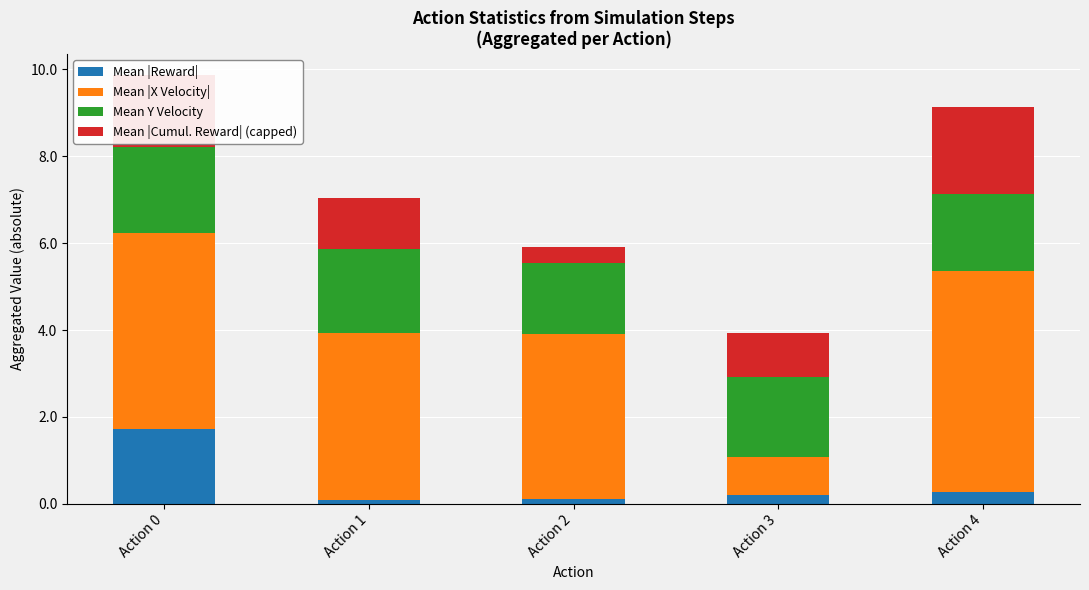

How many series are shown in this chart?

4